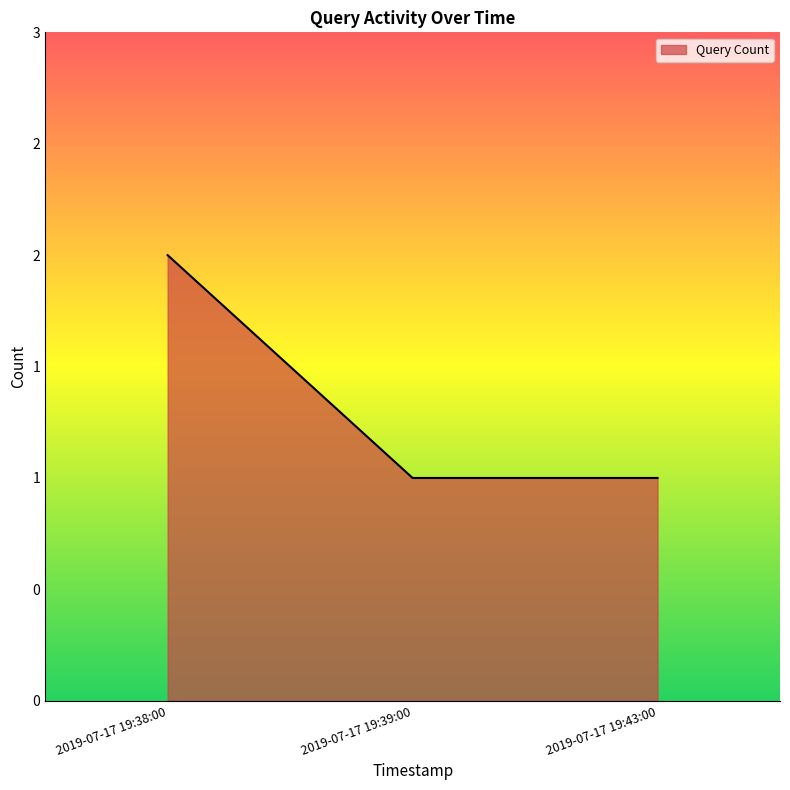

What is the smallest value displayed?

1